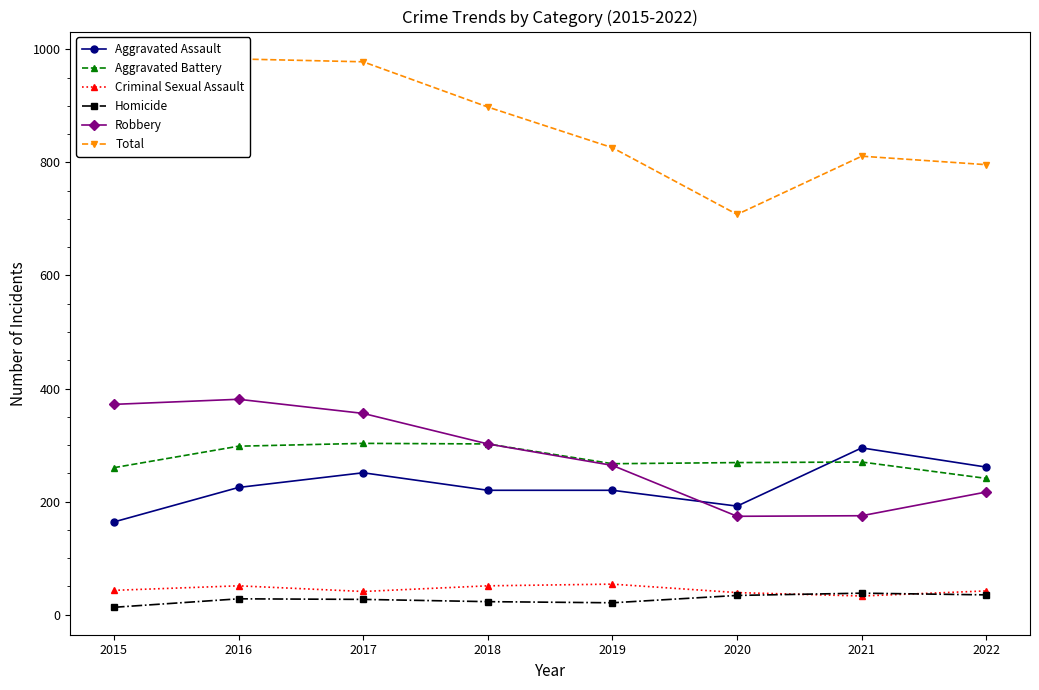

At which label does Robbery first exceed 302?

2015